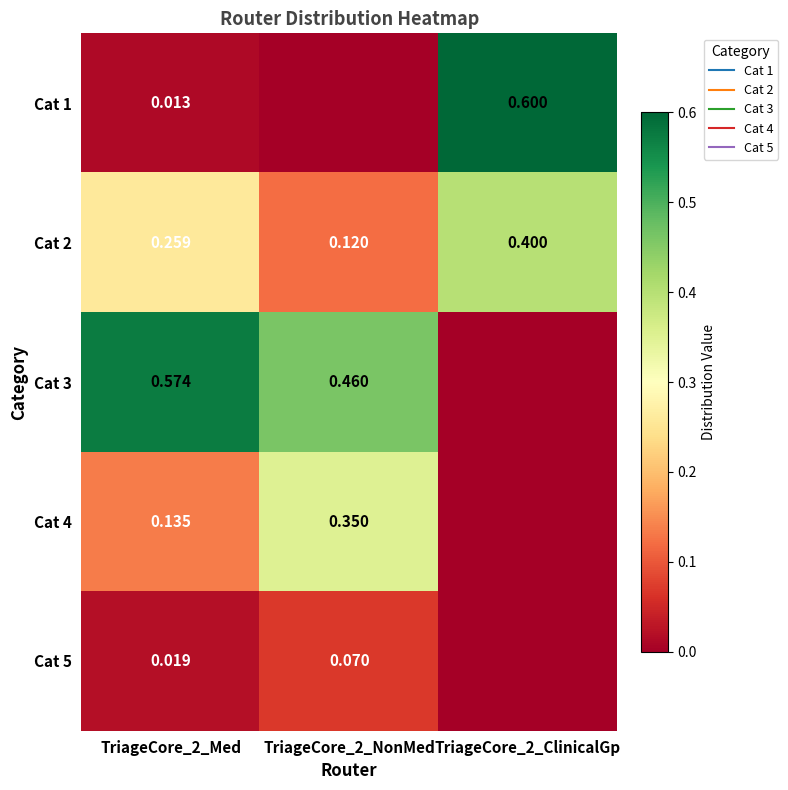

Rank the series at TriageCore_2_Med from highest to lowest value.

Cat 3, Cat 2, Cat 4, Cat 5, Cat 1